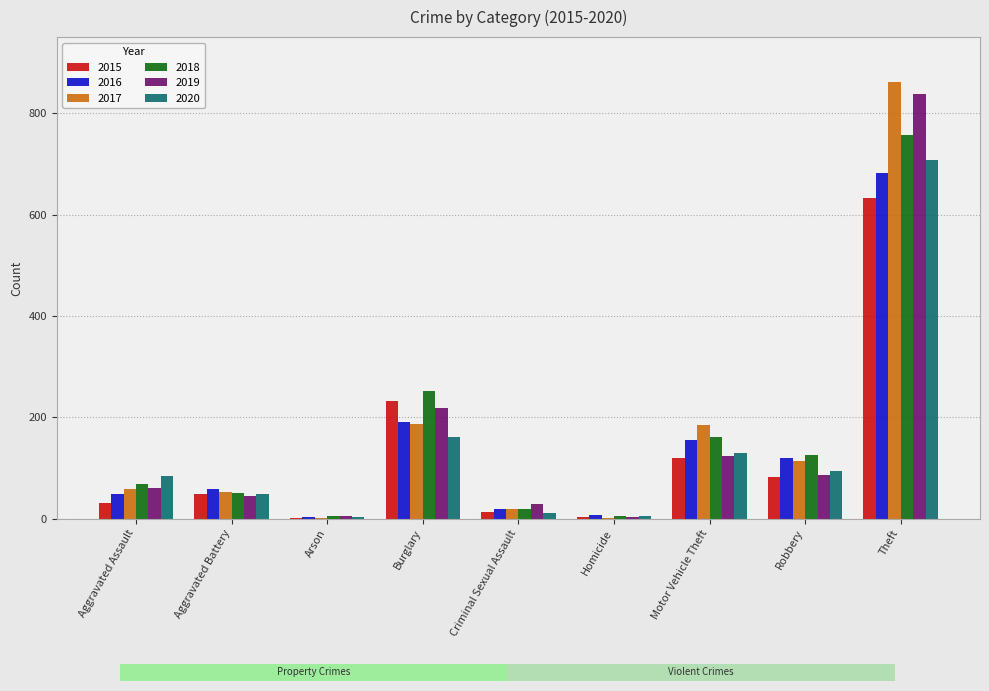

At which label is 2015 closest to 317?

Burglary